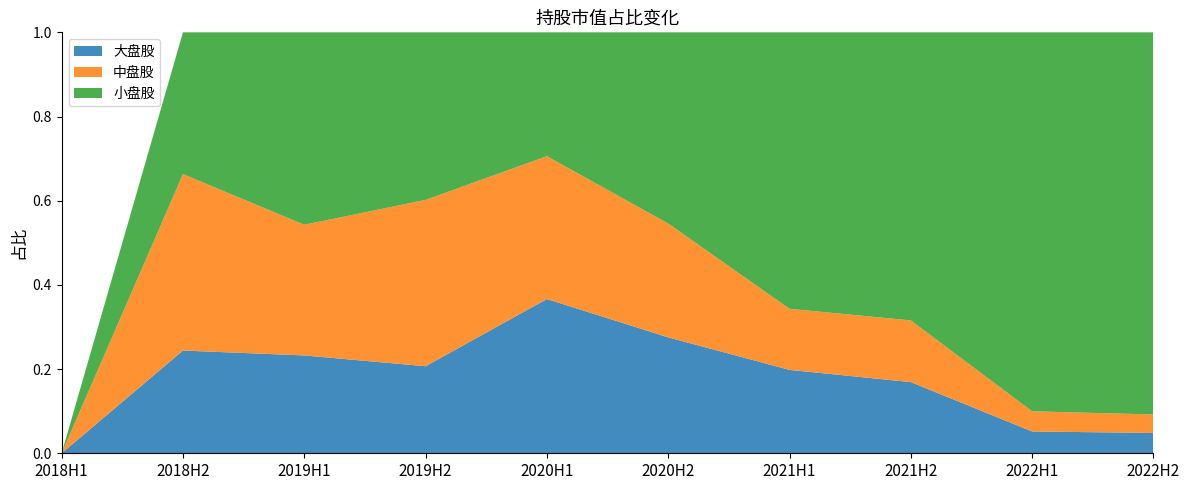

Reading left to right, list all the values displayed in this chart.

大盘股: 0.0	0.2	0.2	0.2	0.4	0.3	0.2	0.2	0.1	0.0
中盘股: 0.0	0.4	0.3	0.4	0.3	0.3	0.1	0.1	0.0	0.0
小盘股: 0.0	0.3	0.5	0.4	0.3	0.5	0.7	0.7	0.9	0.9